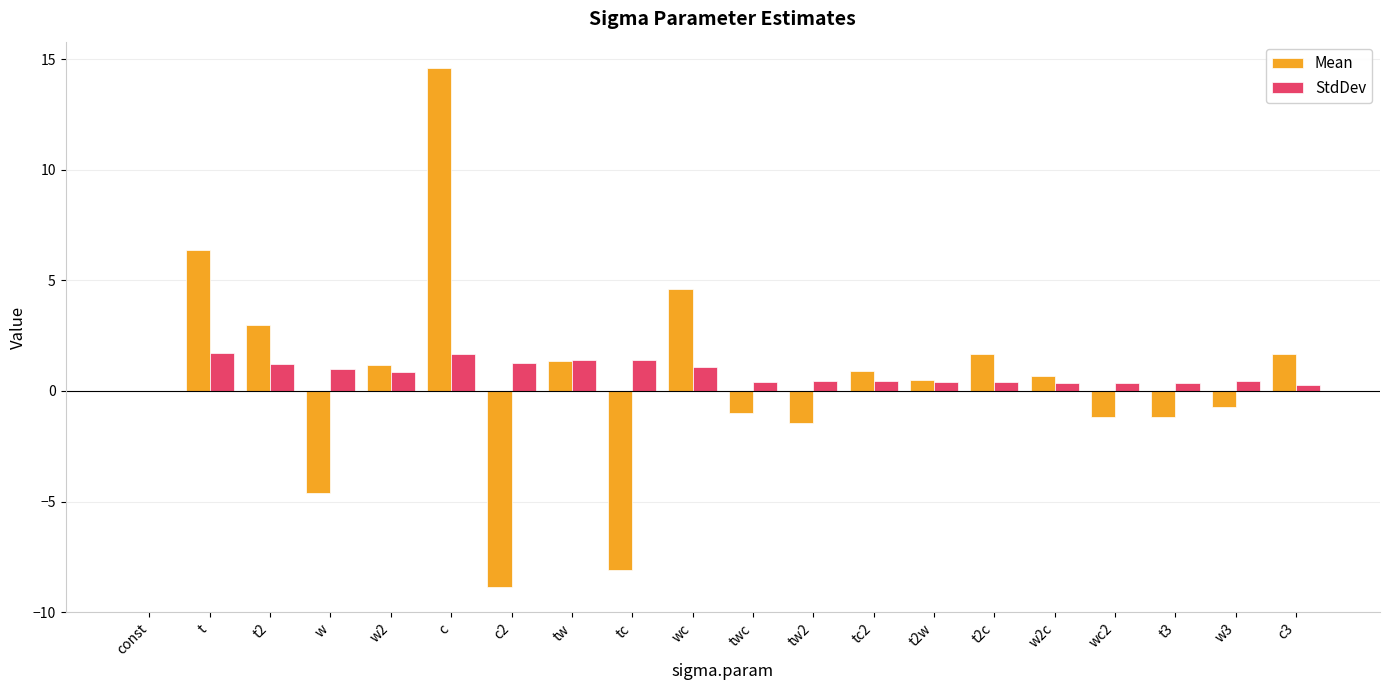

Which series changed the most between t2 and twc?

Mean